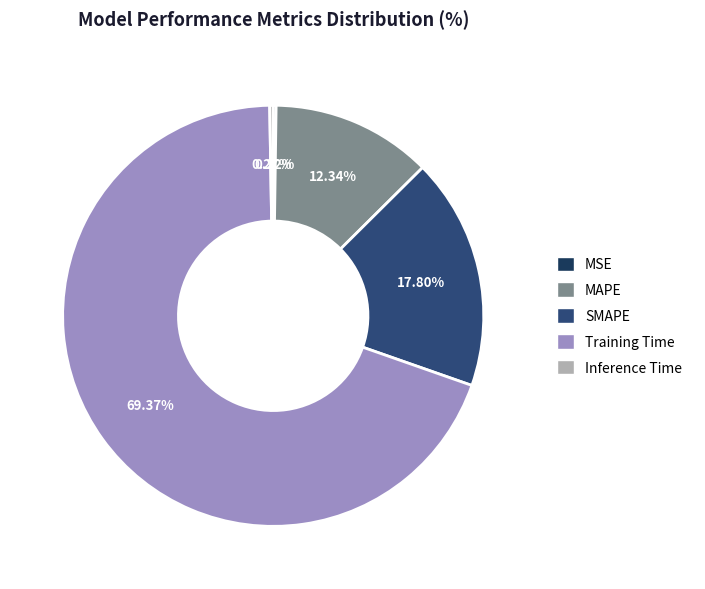

How many slices are in this pie chart?

5